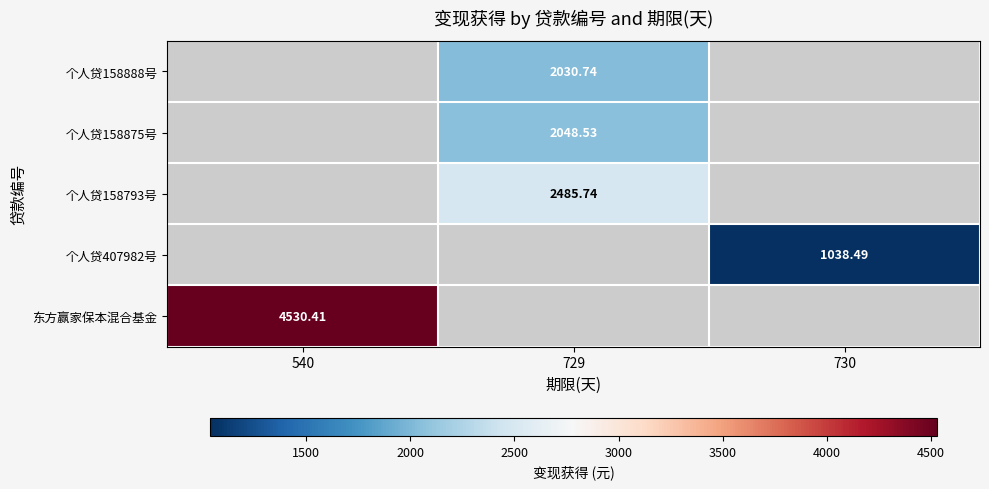

Is the value of 个人贷158888号 at 729 greater than the value of 个人贷158793号 at 729?

No